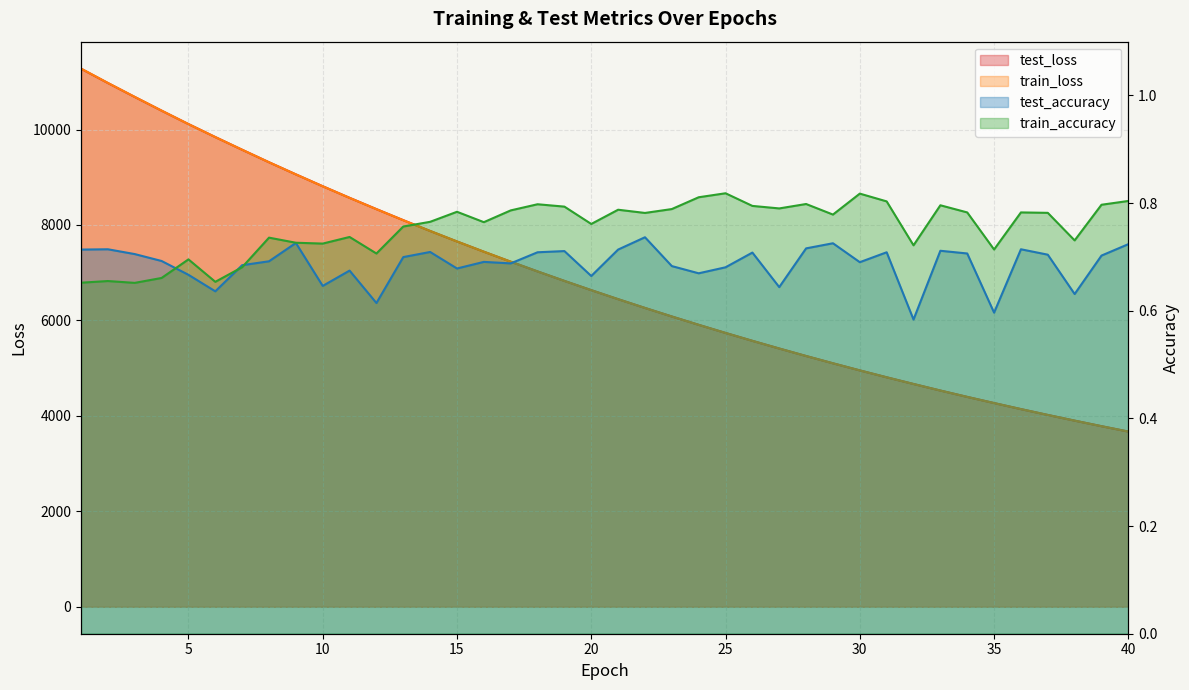

What is the difference between the maximum and second lowest values in the train_accuracy series?

0.2